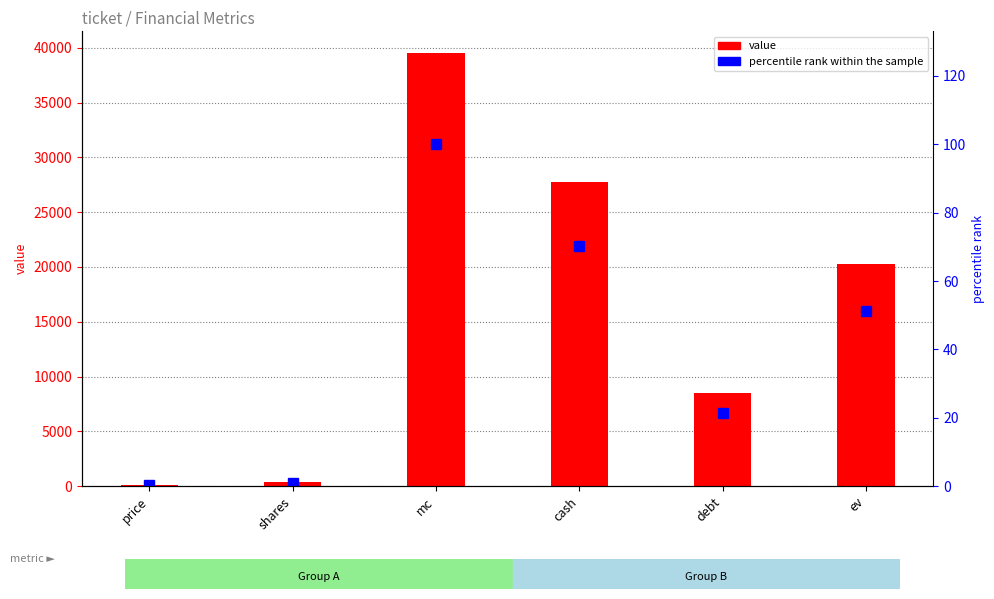

List the labels in order of value value, smallest first.

price, shares, debt, ev, cash, mc